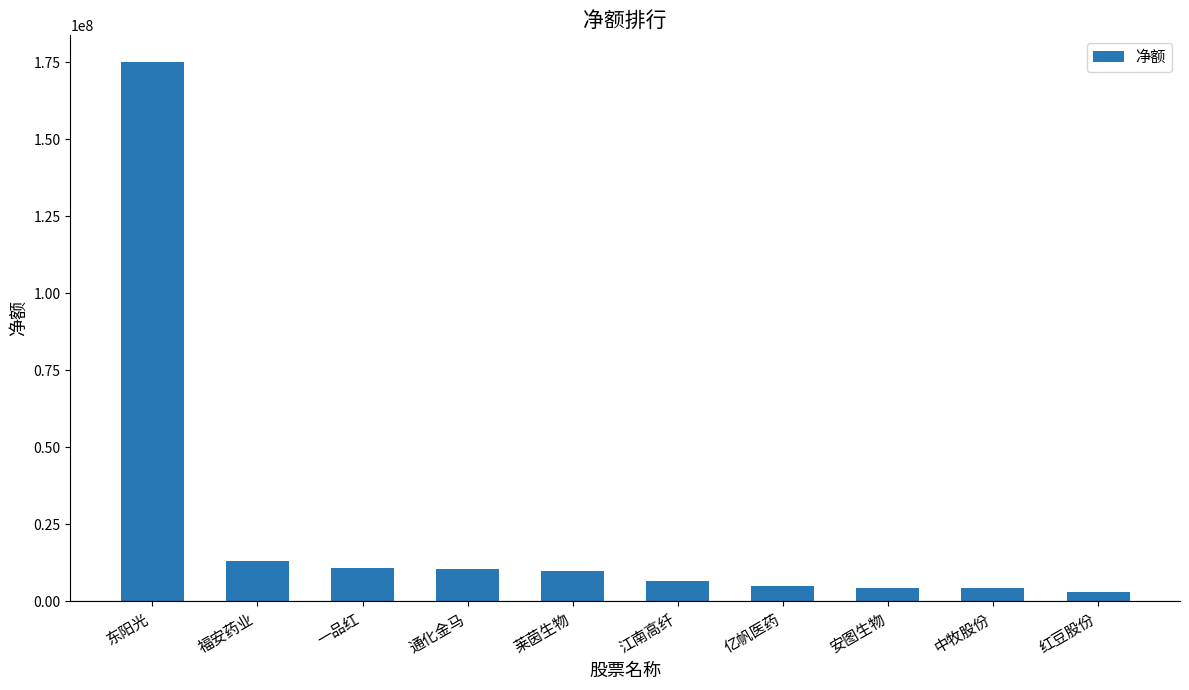

The value at 东阳光 is 235832388. True or false?

False